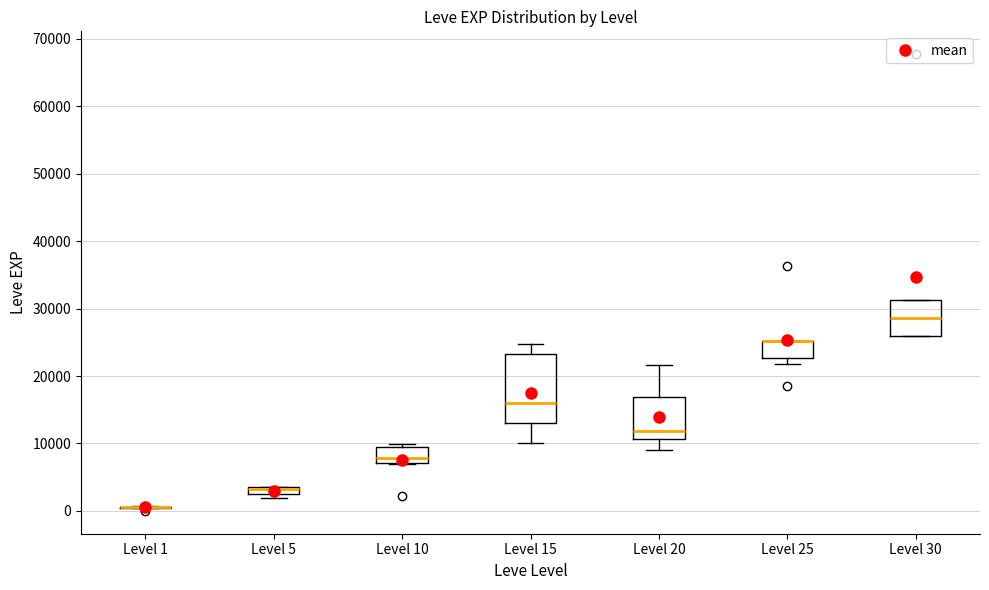

Comparing the boxes themselves (not the whiskers), which one is the tallest?

Level 15